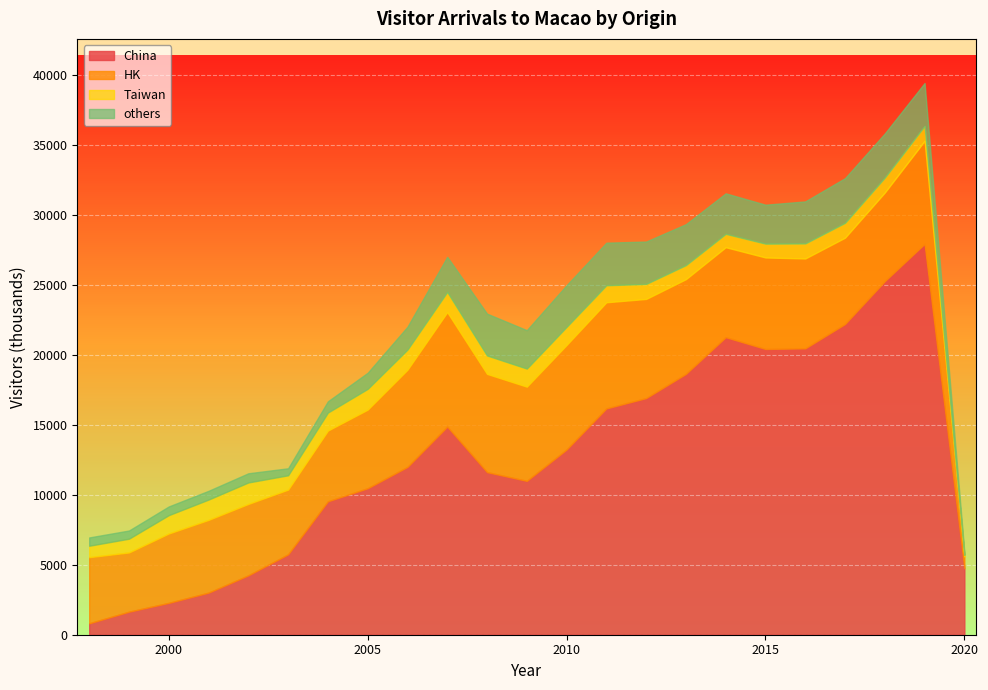

What is the greatest value displayed?

27923.0